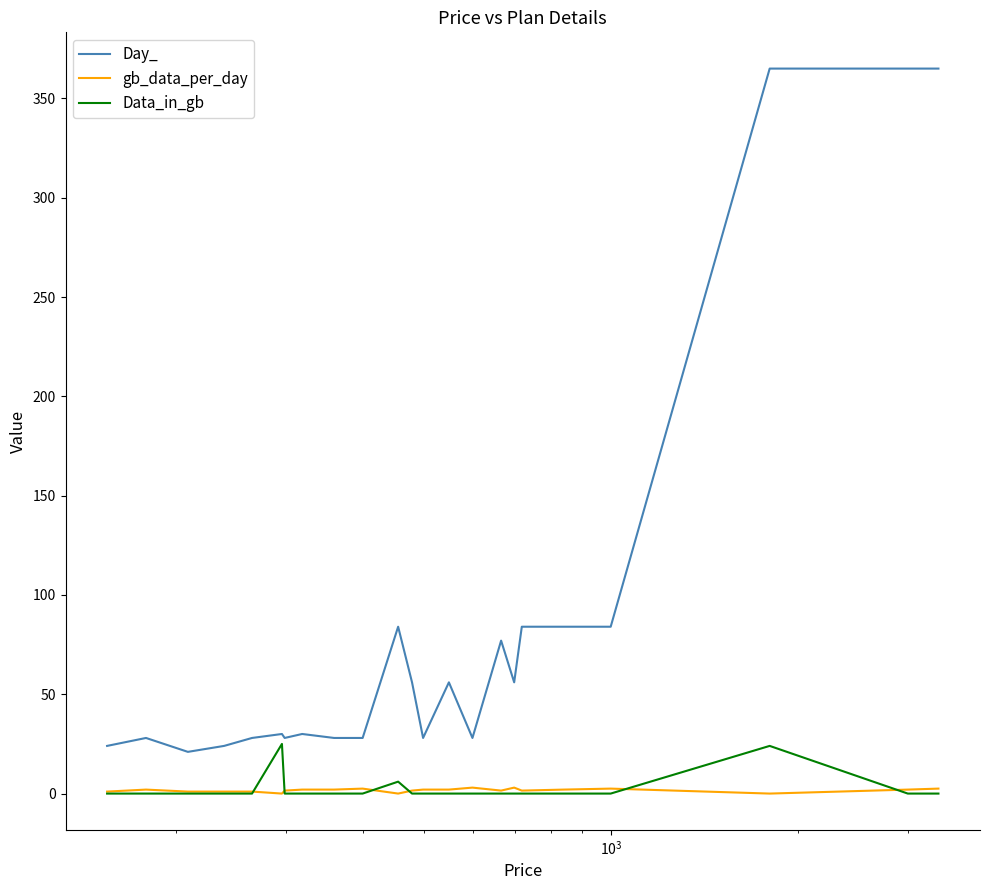

What is the greatest value displayed?

365.0